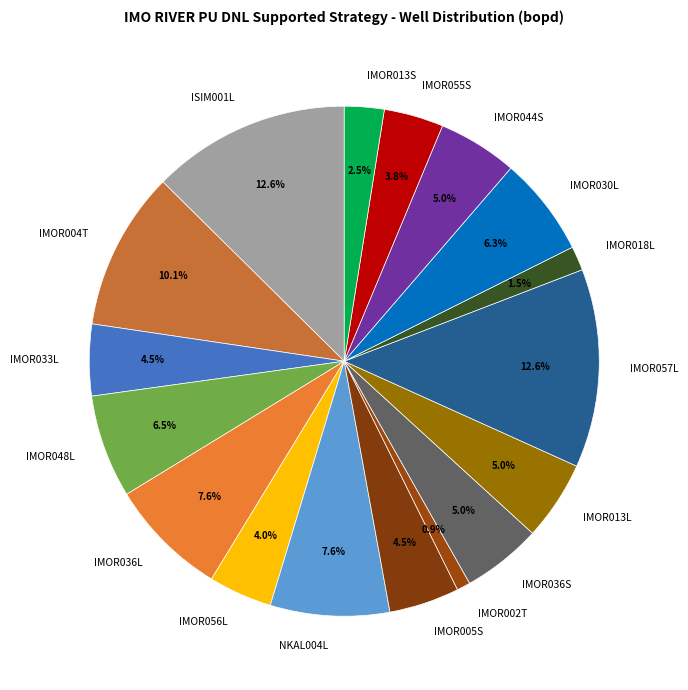

To the nearest percent, what is the average slice percentage?

6%